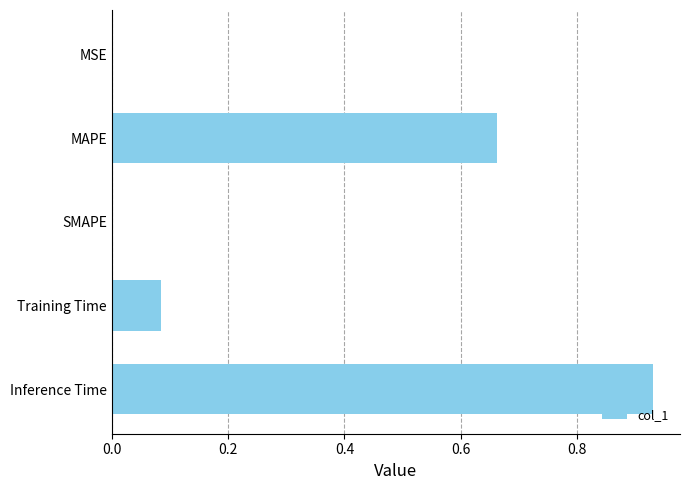

What is the average value?

0.3